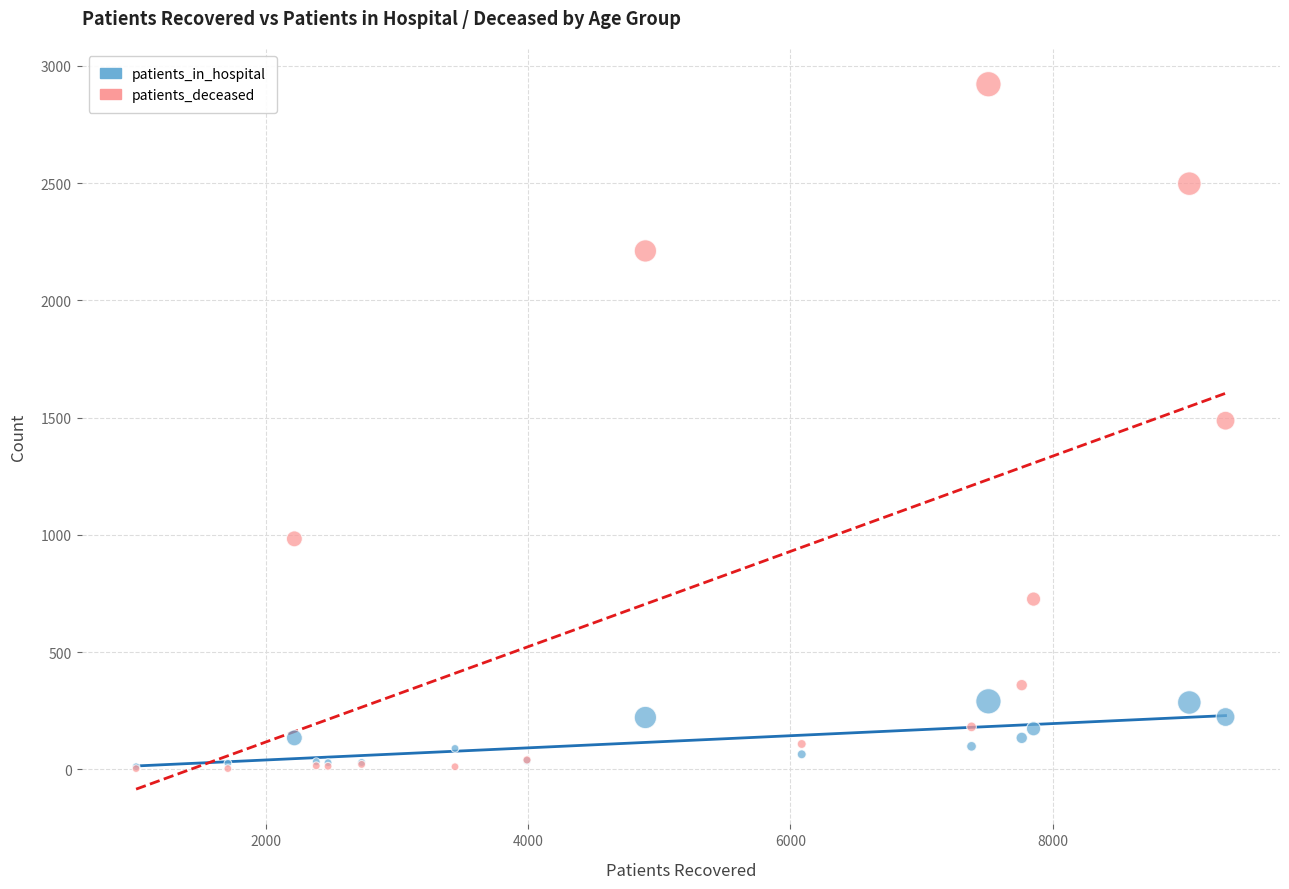

What are all the series names shown in the legend?

patients_in_hospital, patients_deceased